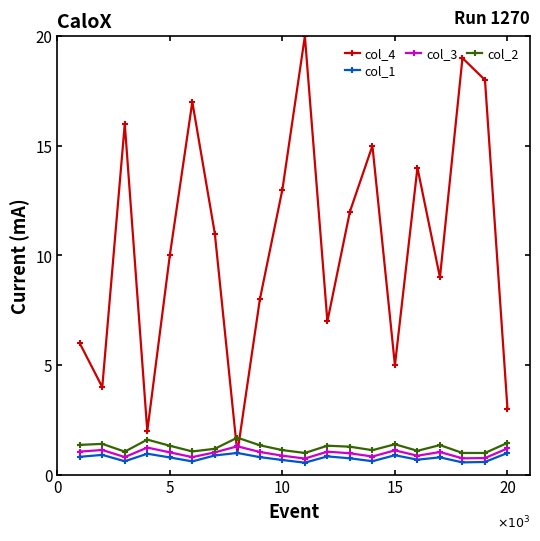

What is the value of the col_1 point at the 1st from the left?

0.8